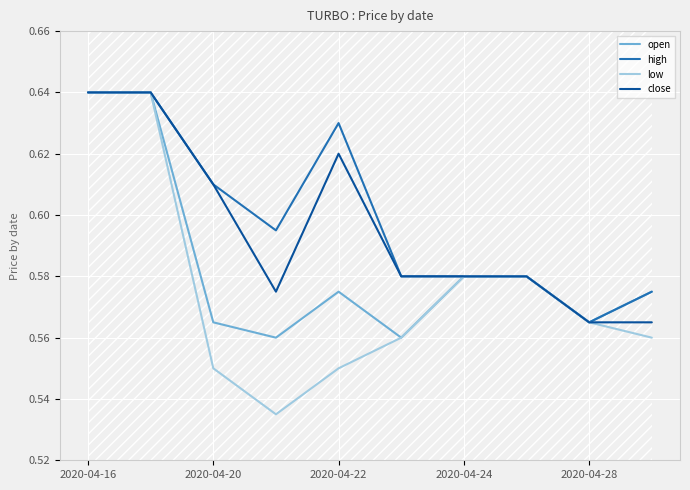

True or false: open and close cross at least once.

False